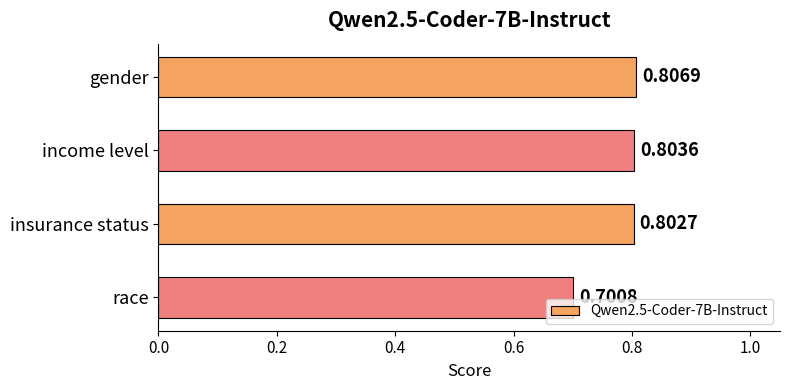

List the labels in order of value, smallest first.

race, insurance status, income level, gender